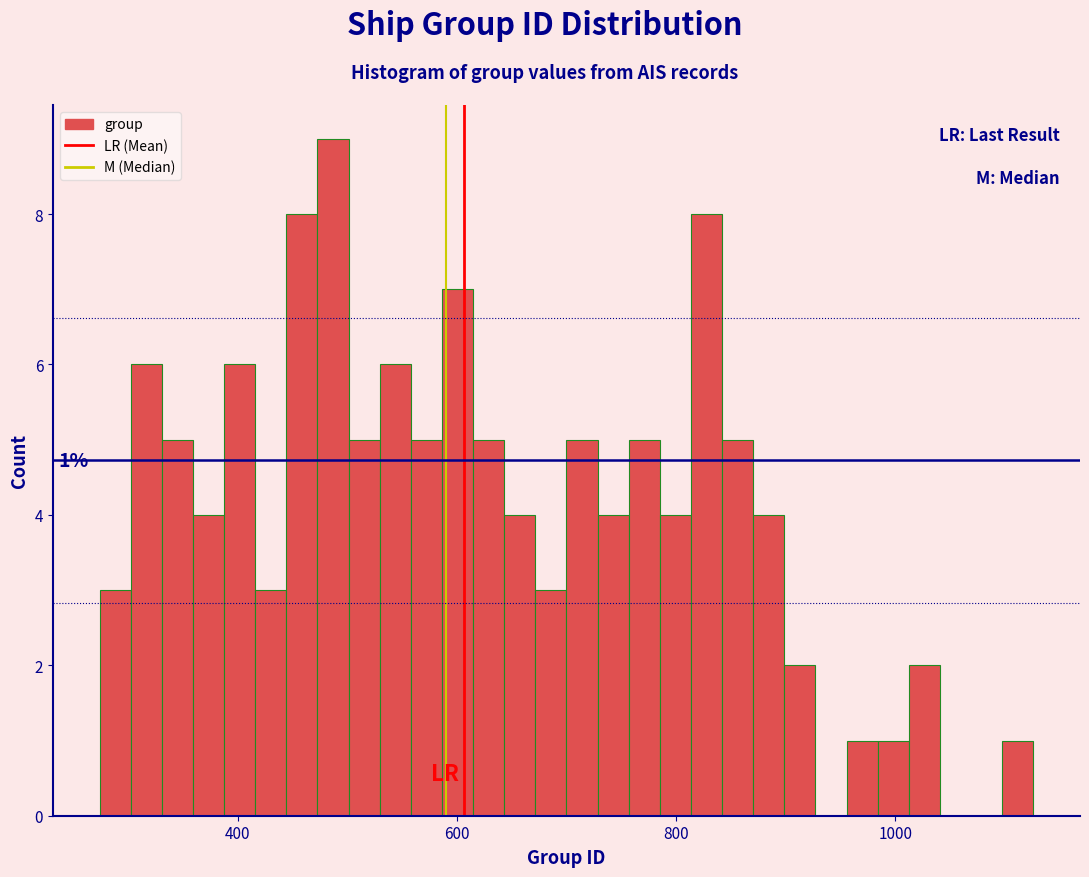

Read against the x-axis, roughly where is the centre of the tallest bar?

480